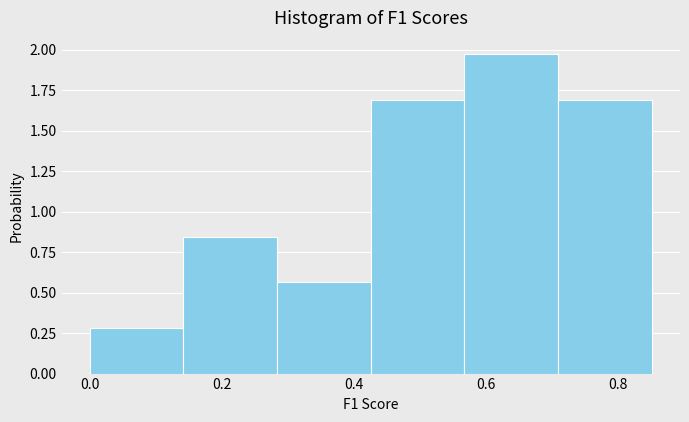

Over which range of the x-axis is the bar tallest?

0.56 to 0.70